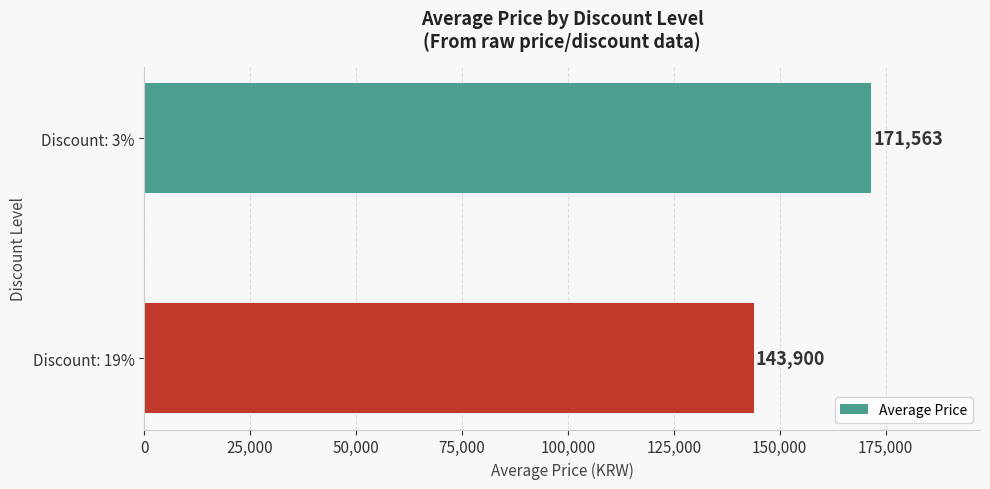

What is the difference between the maximum and minimum values?

27663